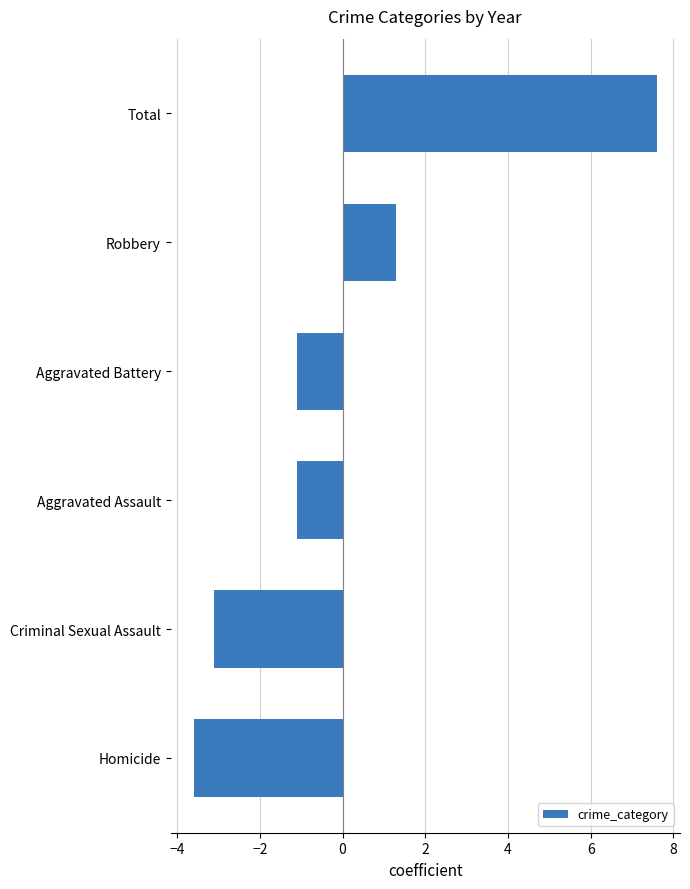

What is the change in value from Homicide to Aggravated Assault?

+2.5